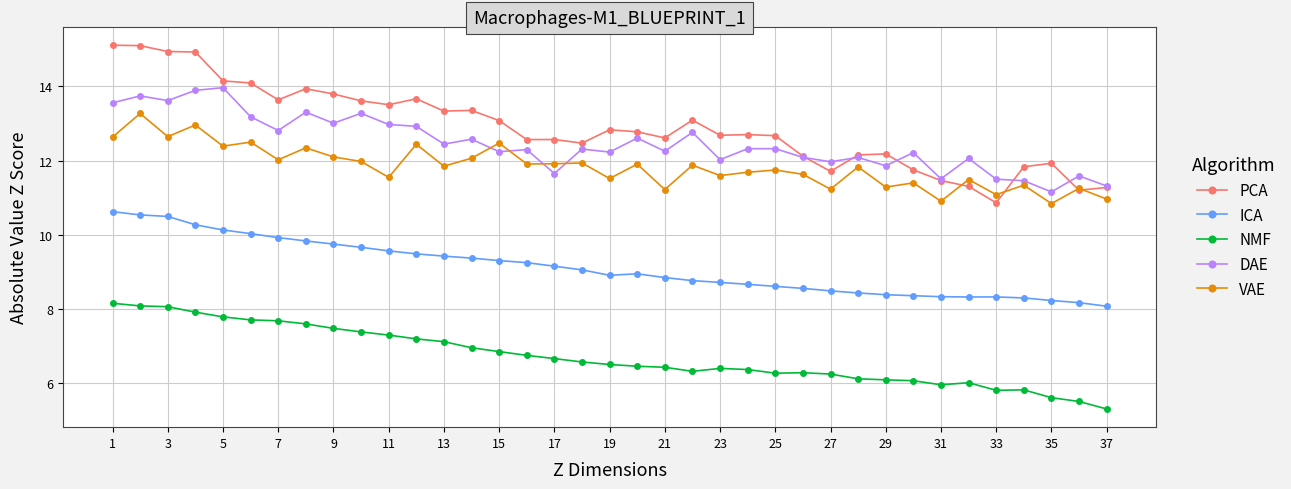

What is the sum of all NMF values?

248.9